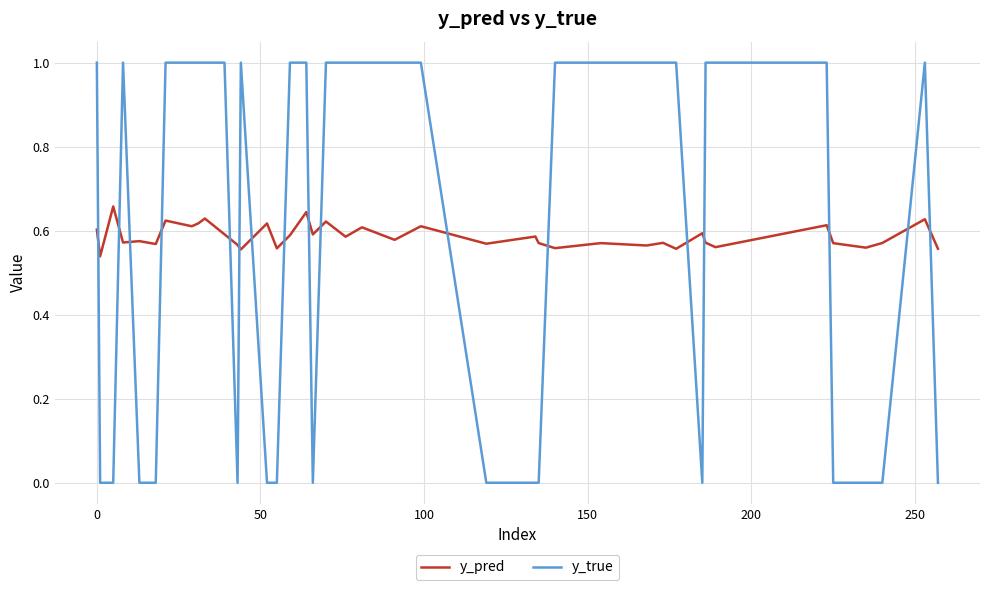

Which series has the widest spread of values?

y_true